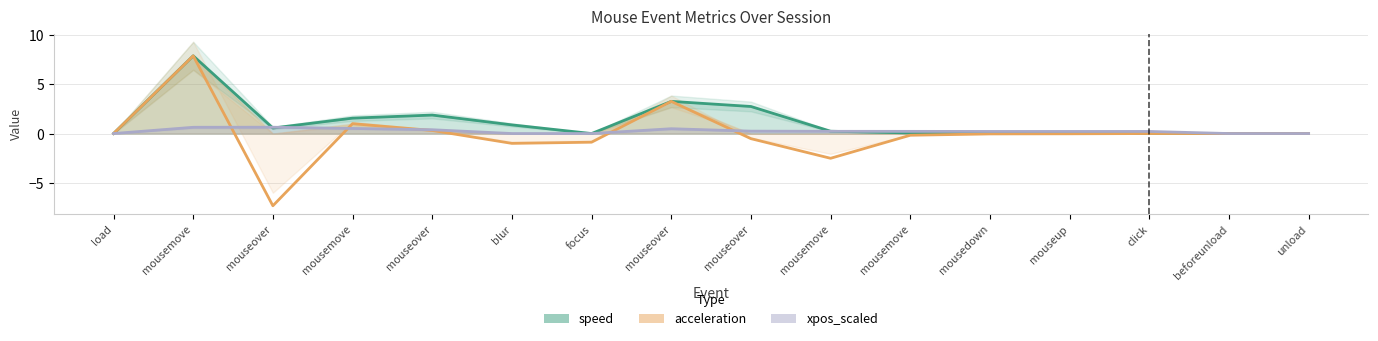

At which category is the sum across all series the highest?

mousemove